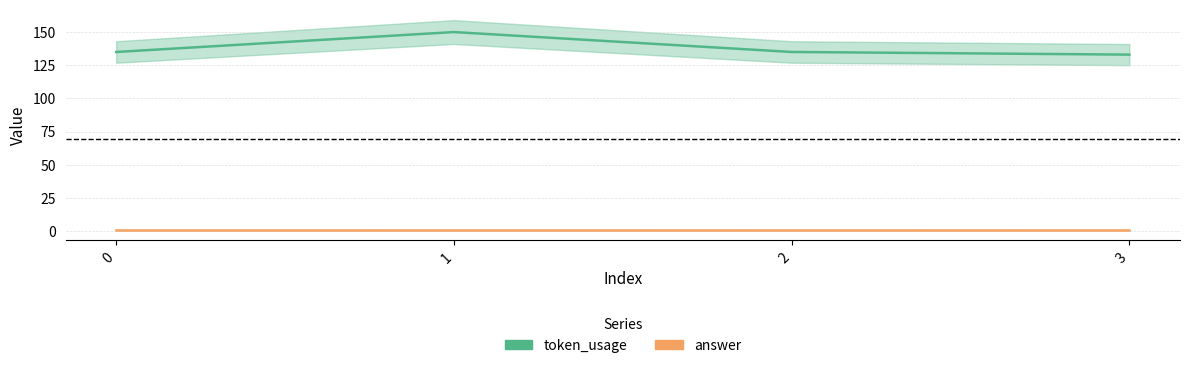

Reading left to right, list all the values displayed in this chart.

token_usage: 135	150	135	133
answer: 1	1	1	1